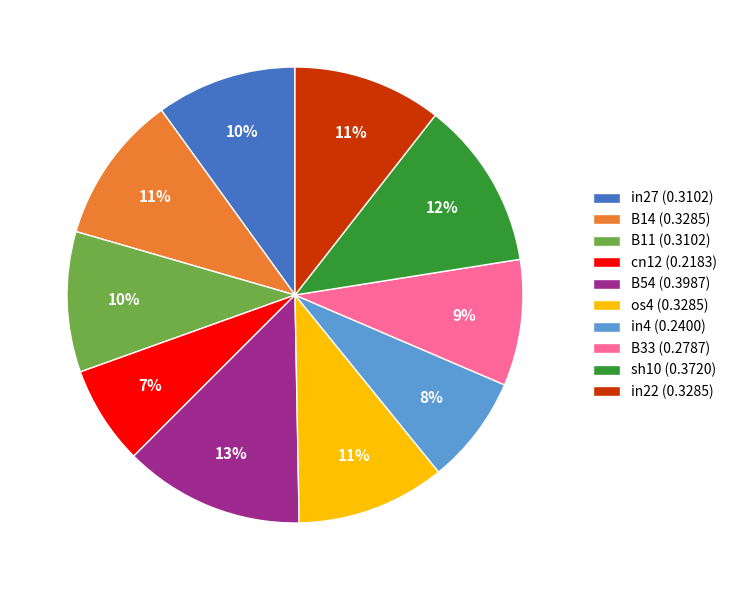

To the nearest percent, what is the difference between the largest and smallest slice percentages?

6%